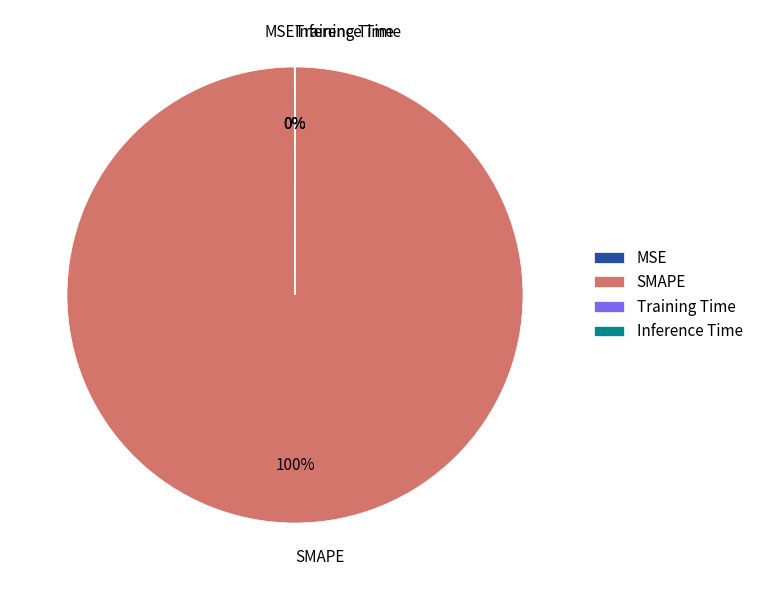

To the nearest percent, what is the average slice percentage?

25%